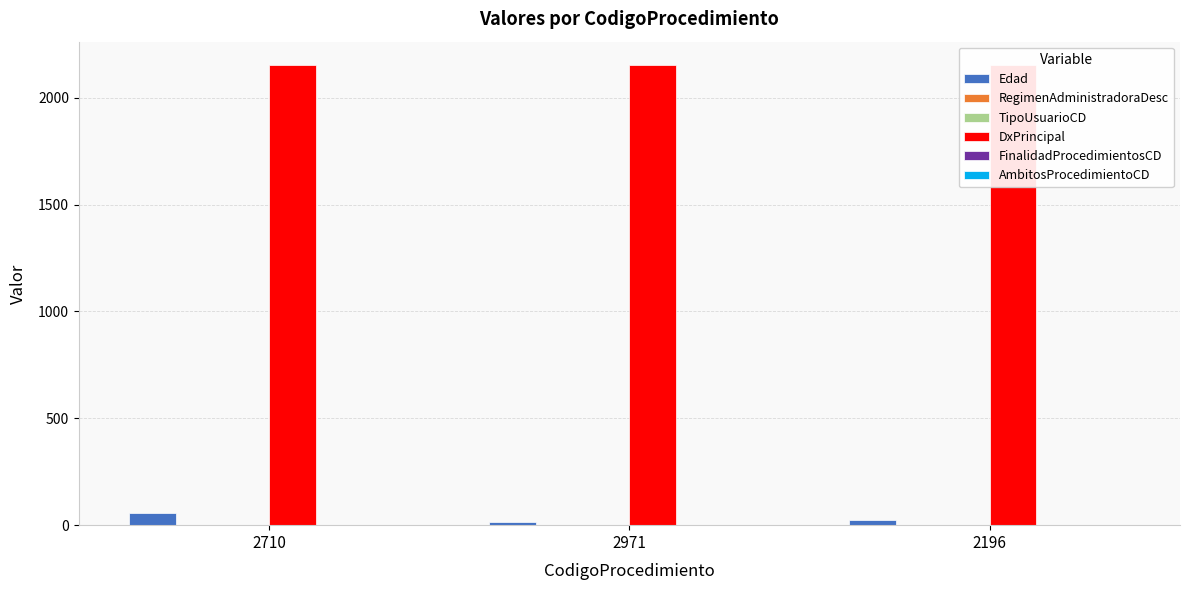

Is the value of Edad at 2710 greater than the value of DxPrincipal at 2196?

No